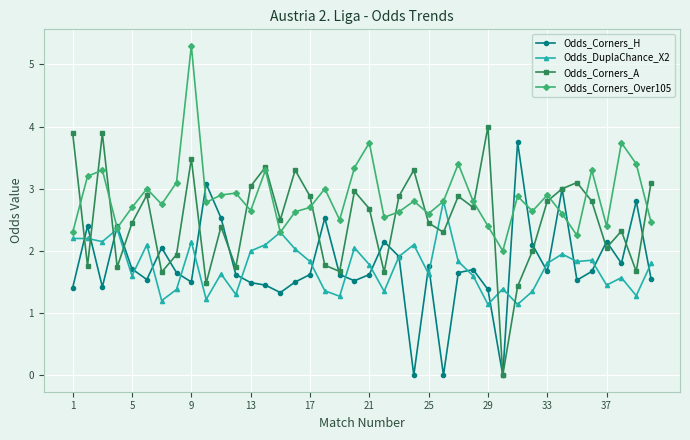

How many distinct data groups are displayed?

4